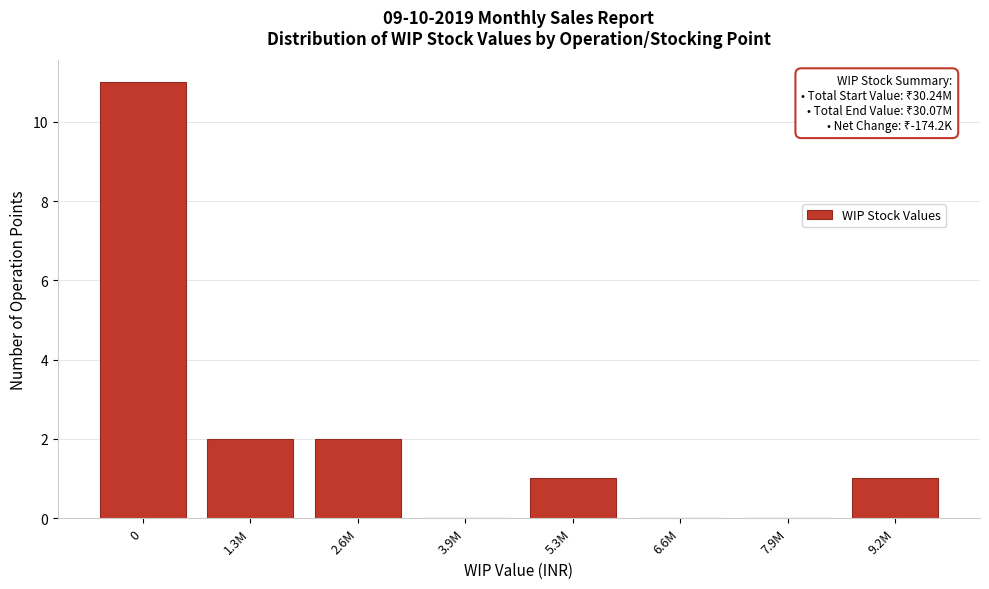

Reading left to right, transcribe all the data shown in this chart.

0=11	1.3M=2	2.6M=2	3.9M=0	5.3M=1	6.6M=0	7.9M=0	9.2M=1